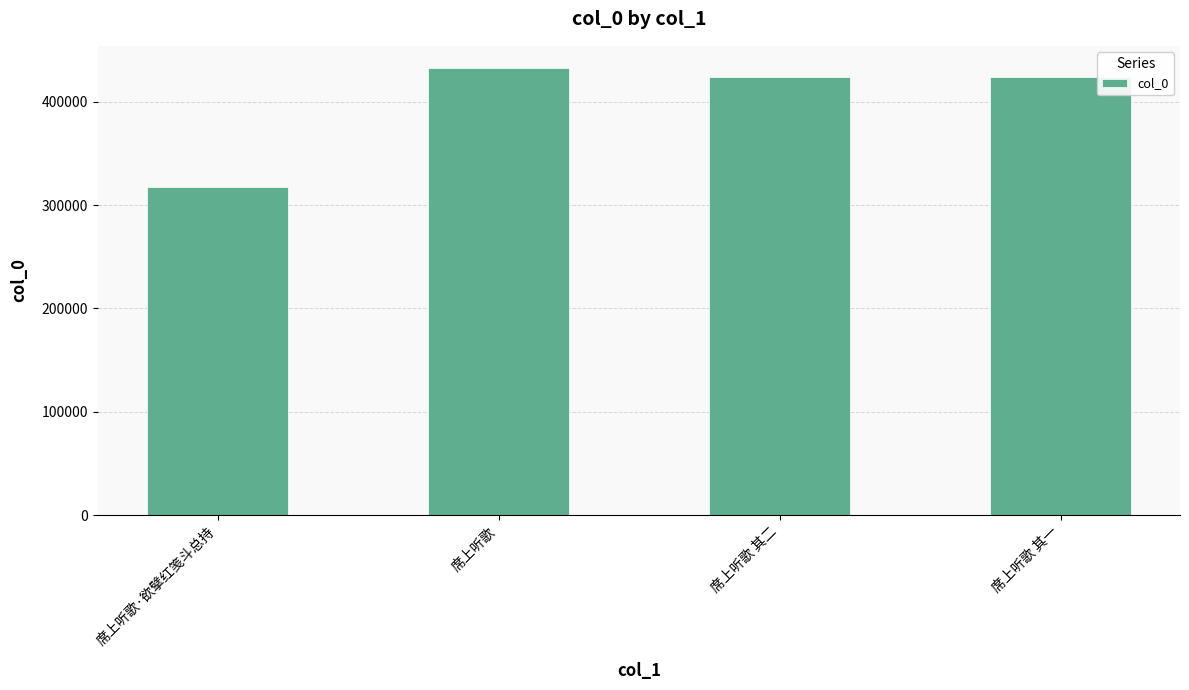

What is the average value?

399388